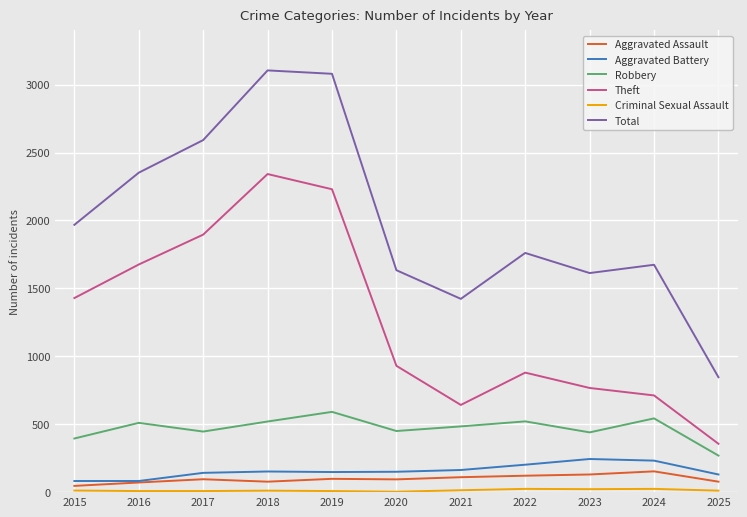

What is the difference between the maximum and minimum values in the Theft series?

1986